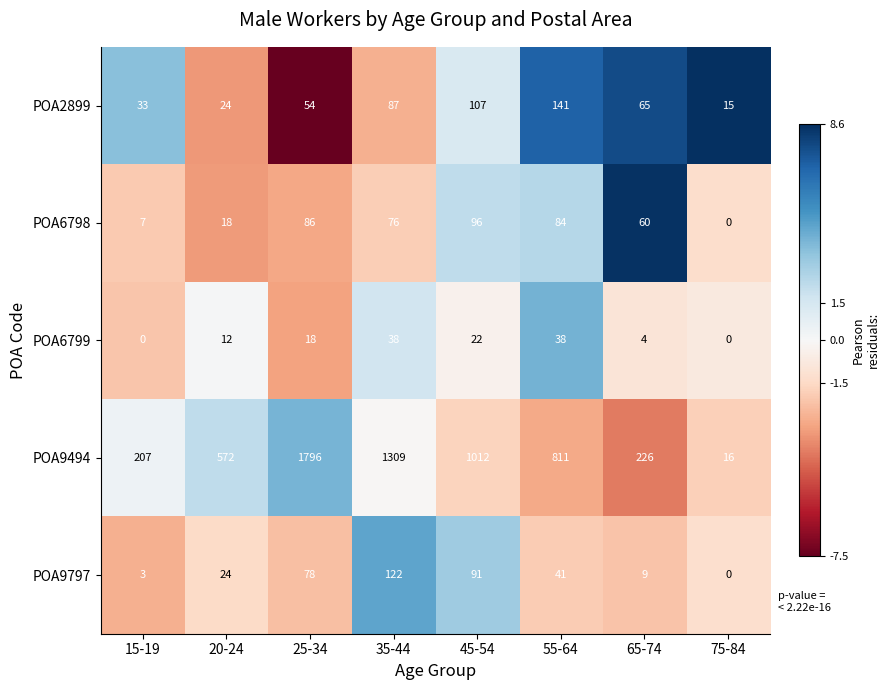

What is the difference between the highest and lowest values at 55-64?

773